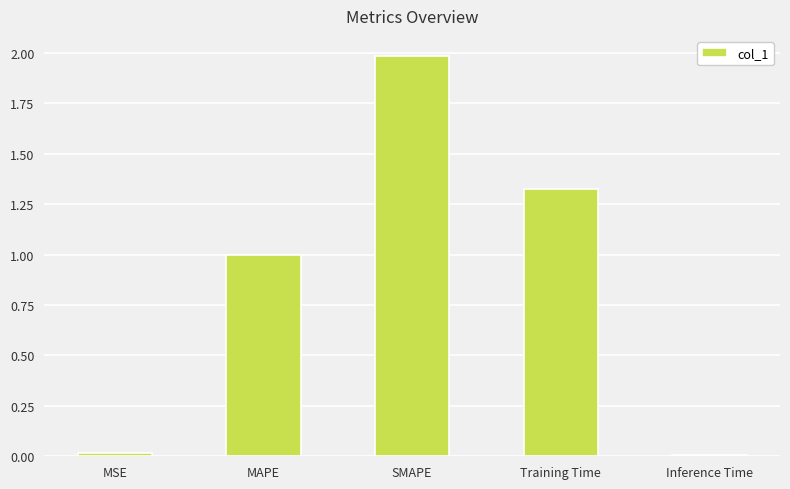

Which has a higher value, SMAPE or Training Time?

SMAPE